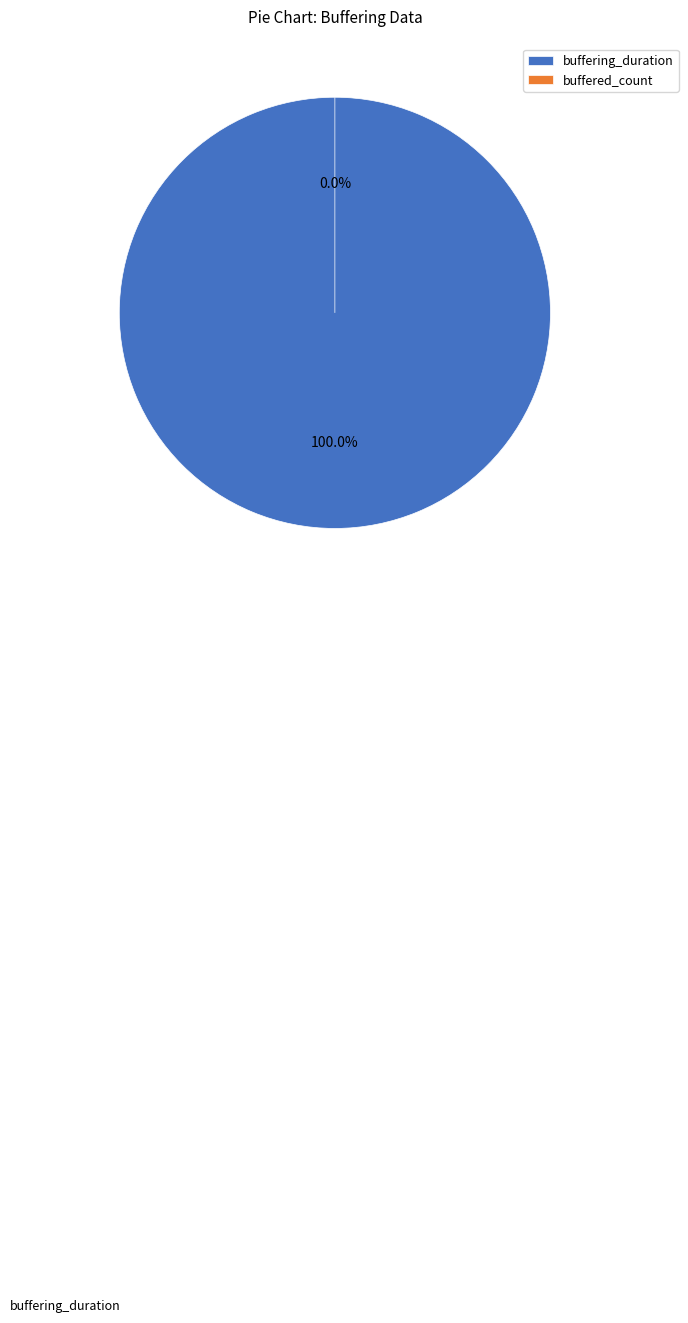

Count the number of slices in the pie.

2